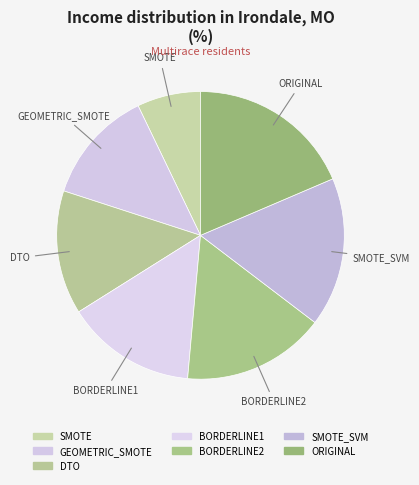

Does ORIGINAL account for over 50% of the chart?

No